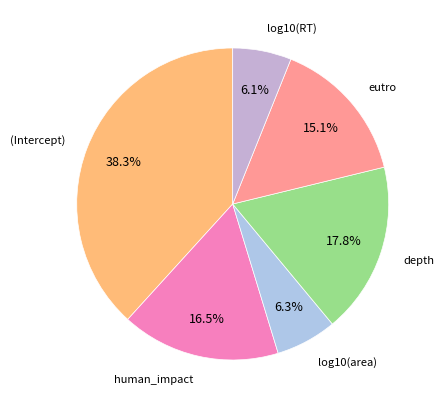

Is there any slice that represents more than half of the pie?

No